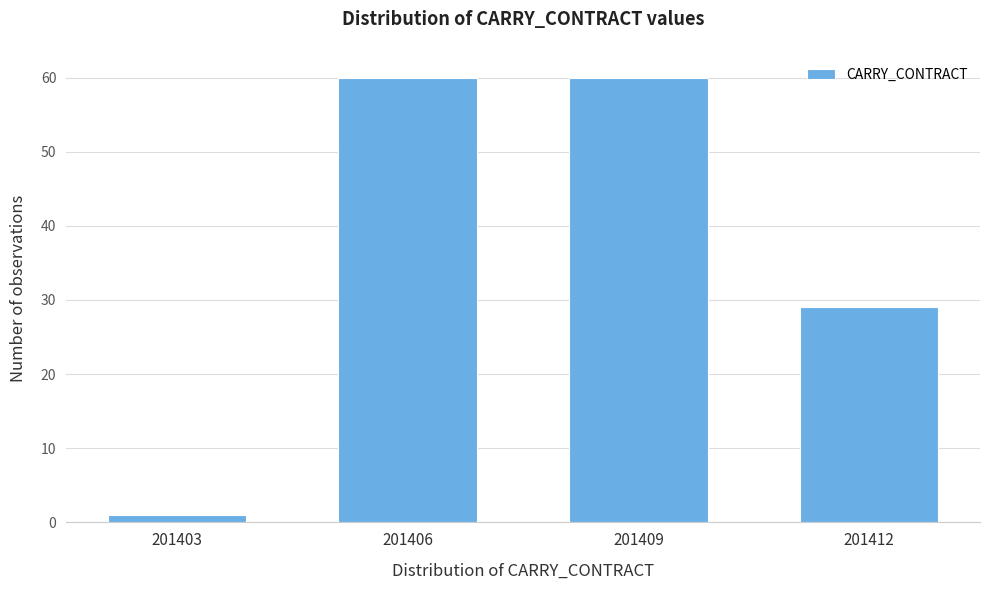

Reading left to right, what are all the values shown in this chart?

201403=1	201406=60	201409=60	201412=29